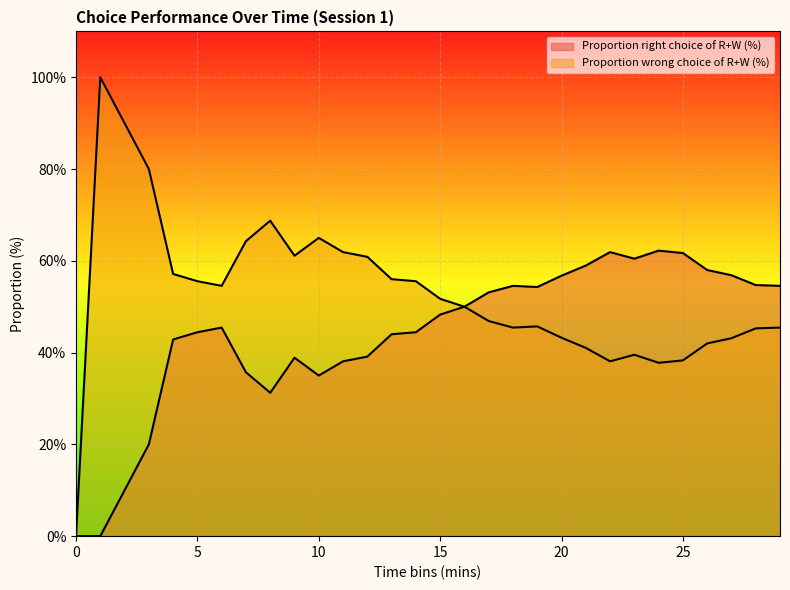

Between 10 and 26, which series saw the biggest shift?

Proportion right choice of R+W (%)